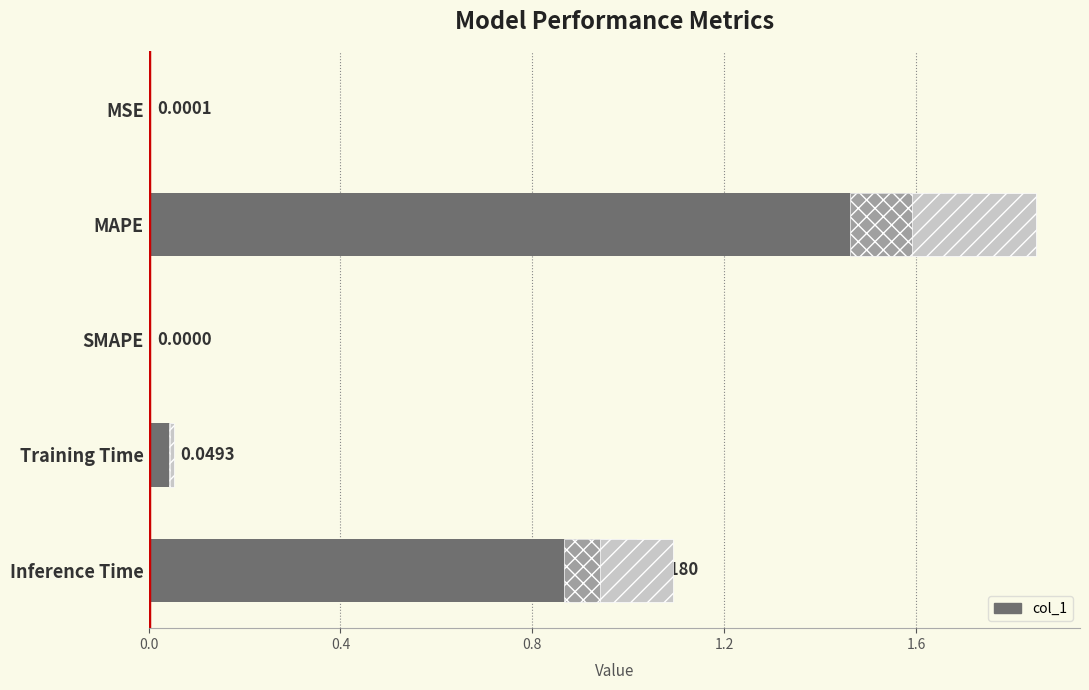

What is the sum of all values?

2.8